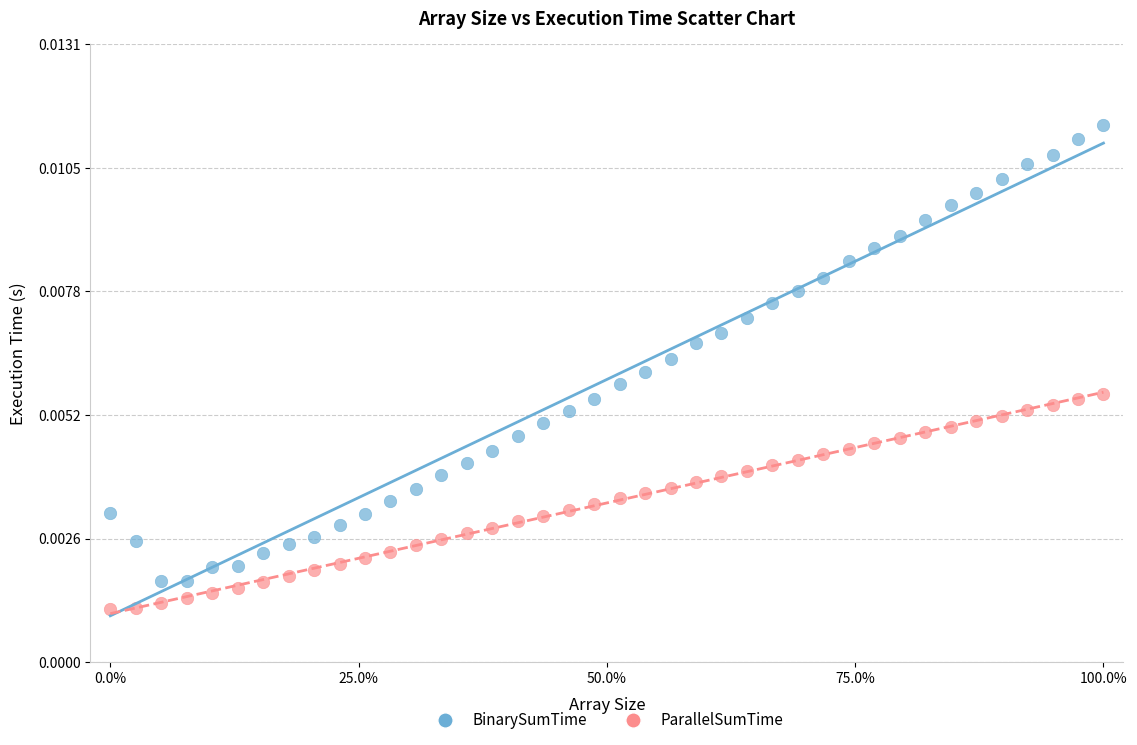

Across all data points, what is the range of X values (max minus min)?

100.0